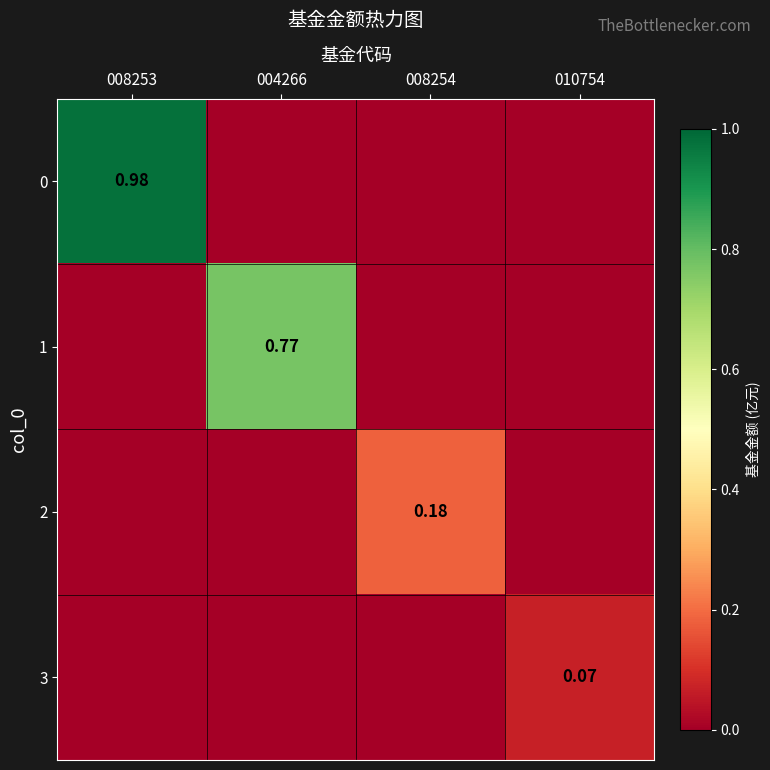

Rank the categories by 1 value from highest to lowest.

004266, 008253, 008254, 010754